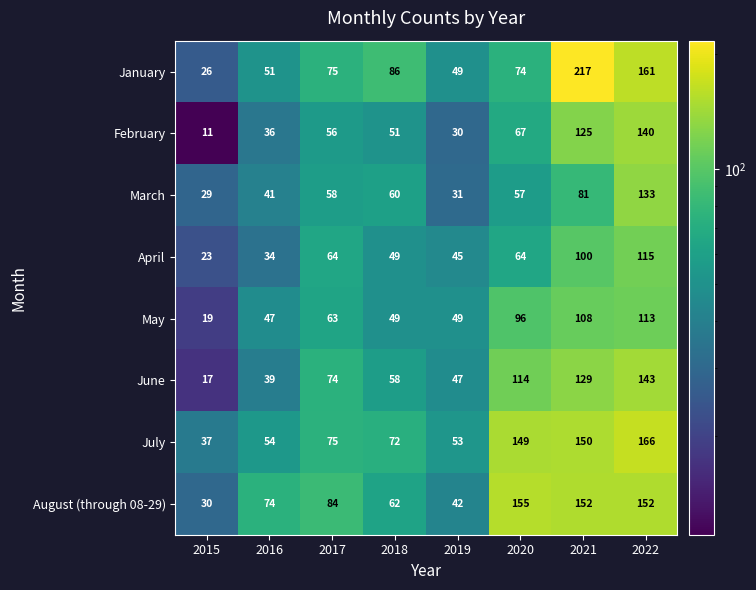

List the series in order of their peak value, highest first.

January, July, August (through 08-29), June, February, March, April, May